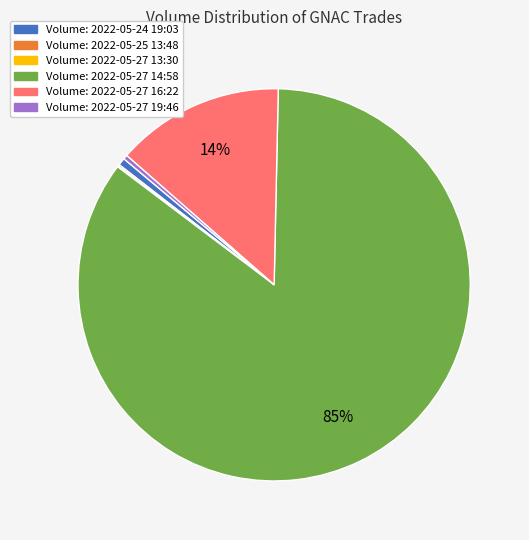

To the nearest percent, what is the average slice percentage?

17%